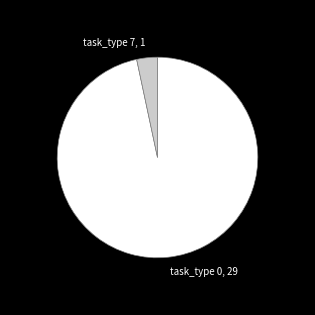

Does task_type 7, 1 account for over 50% of the chart?

No